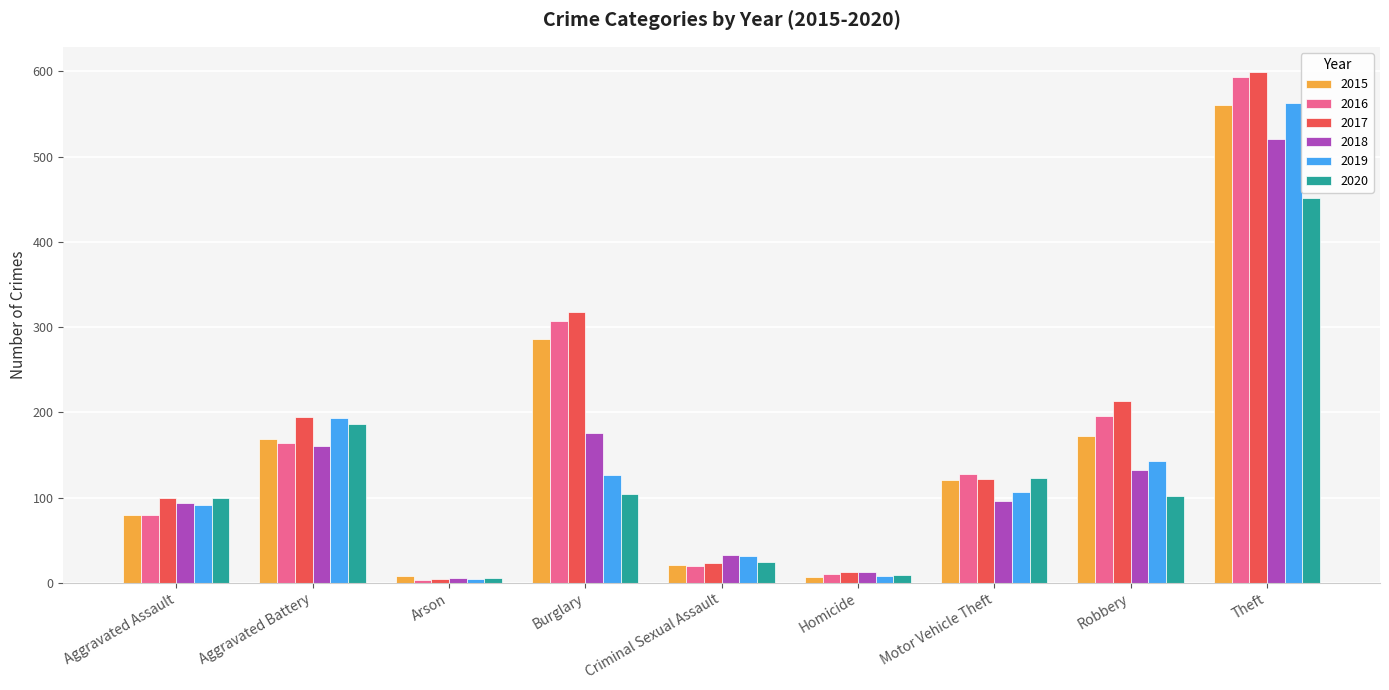

What is the total value across all series at Criminal Sexual Assault?

152